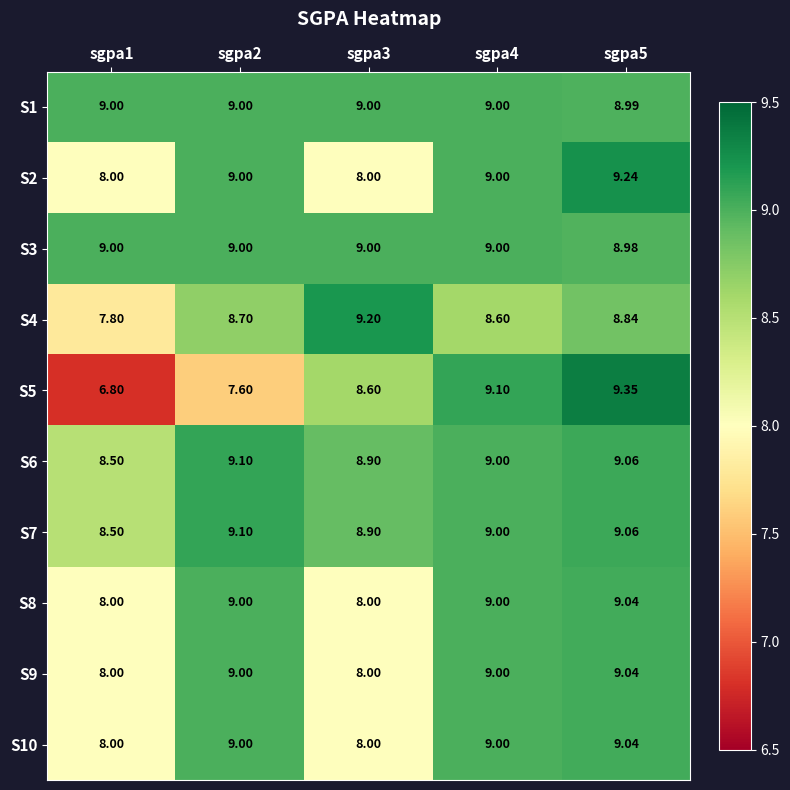

At how many categories does at least one series exceed 8?

5